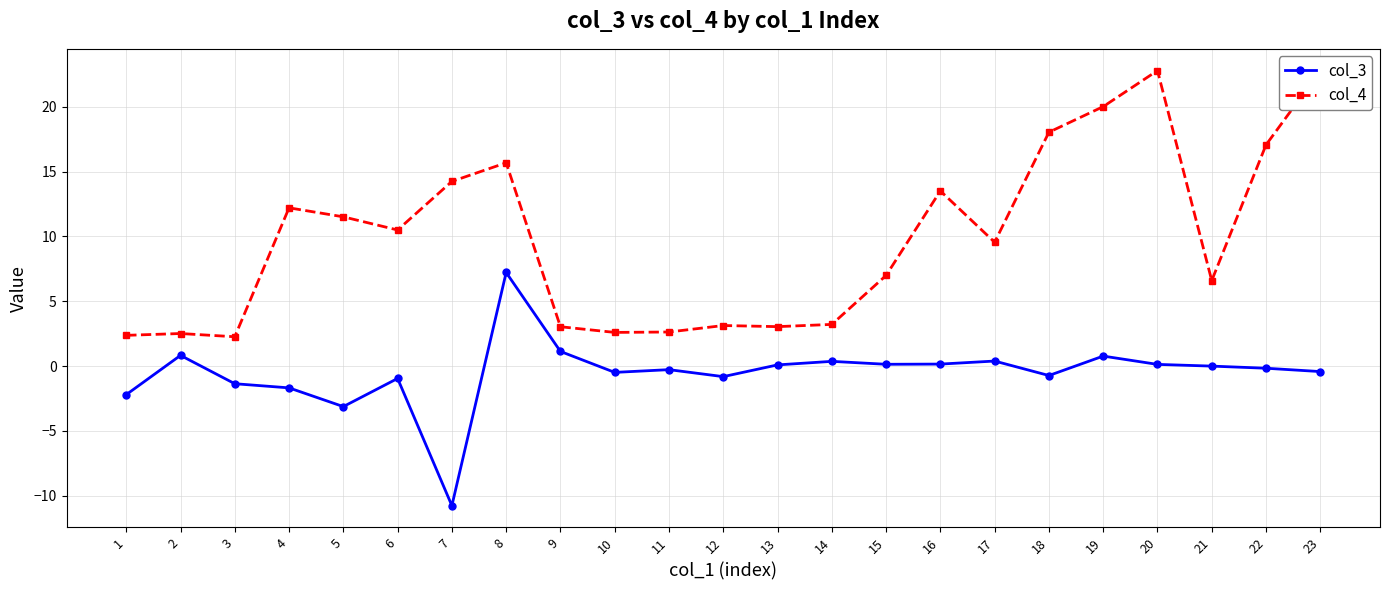

At which label does col_4 first exceed 9?

4